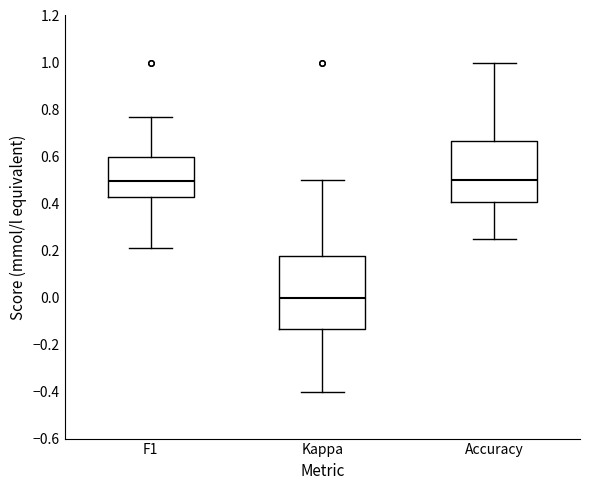

Reading left to right, transcribe this box plot: for each box, give where its median line is, the range the box spans, and where its two whiskers end, as read against the y-axis. The values are not printed on the chart, so give them approximately, as read against the axis.

F1: median 0.50, box 0.42 to 0.60, whiskers 0.20 to 0.76
Kappa: median 0.00, box -0.14 to 0.18, whiskers -0.40 to 0.50
Accuracy: median 0.50, box 0.40 to 0.66, whiskers 0.26 to 1.00